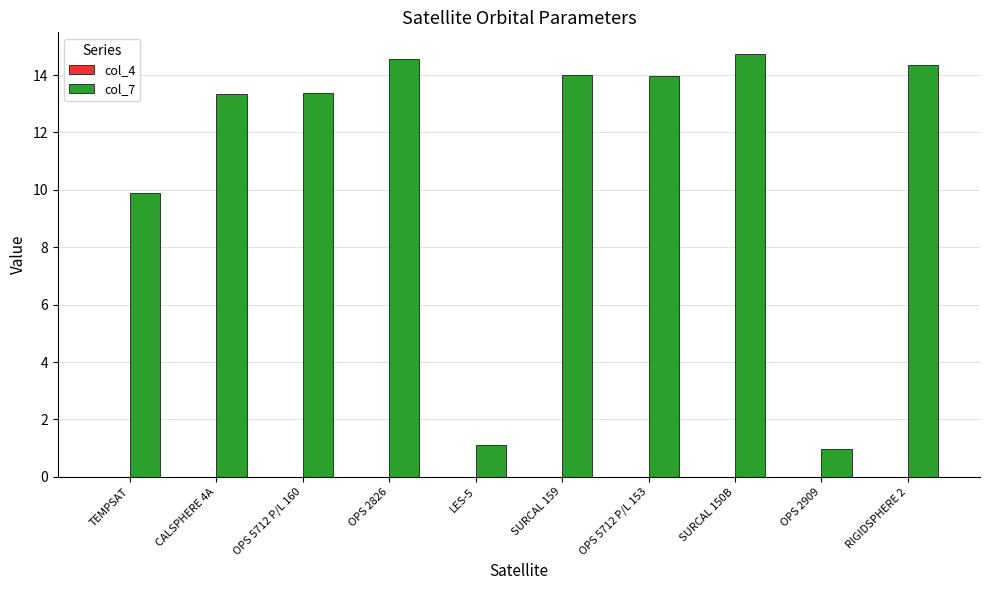

Read the col_7 value at OPS 2826.

14.6